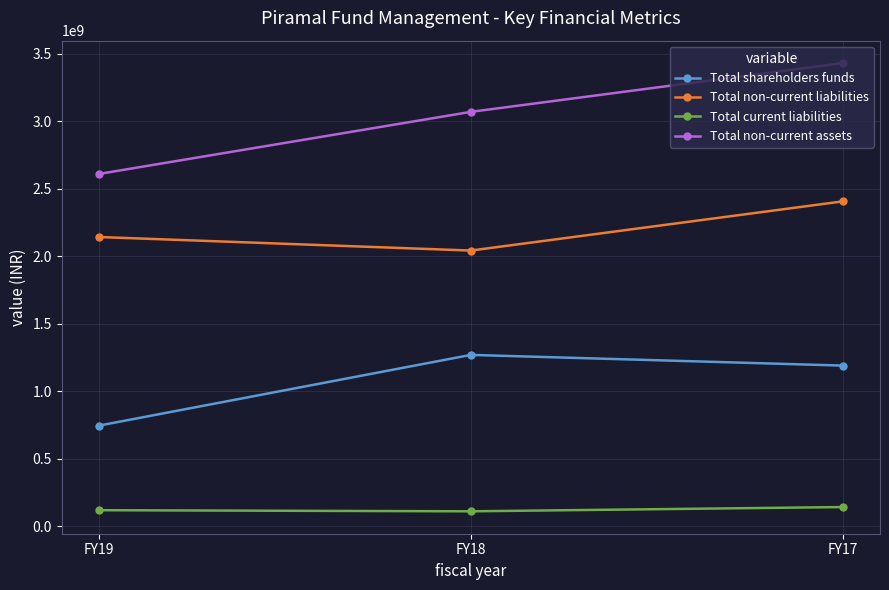

What is the approximate value of Total shareholders funds at FY19?

746400000